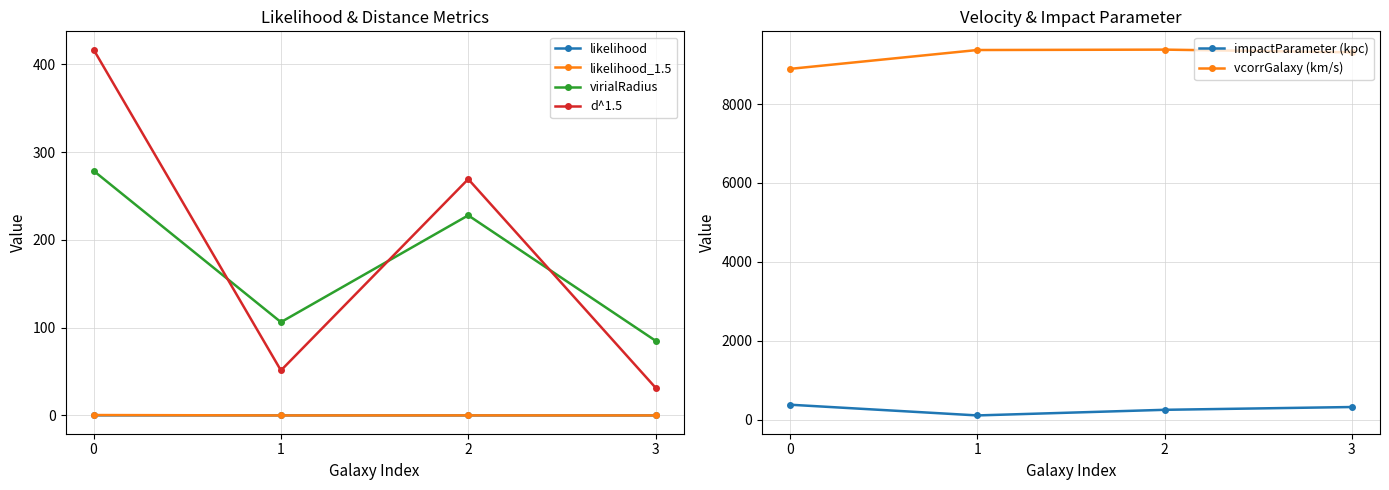

Reading left to right, transcribe all the data shown in this chart.

likelihood: 0=0.1	1=0.0	2=0.0	3=0.0
likelihood_1.5: 0=0.4	1=0.0	2=0.1	3=0.0
virialRadius: 0=278.7	1=106.3	2=228.0	3=85.1
d^1.5: 0=416.8	1=51.3	2=269.3	3=31.6
impactParameter (kpc): 0=378.3	1=106.5	2=248.9	3=319.6
vcorrGalaxy (km/s): 0=8893.0	1=9371.0	2=9381.0	3=9312.0